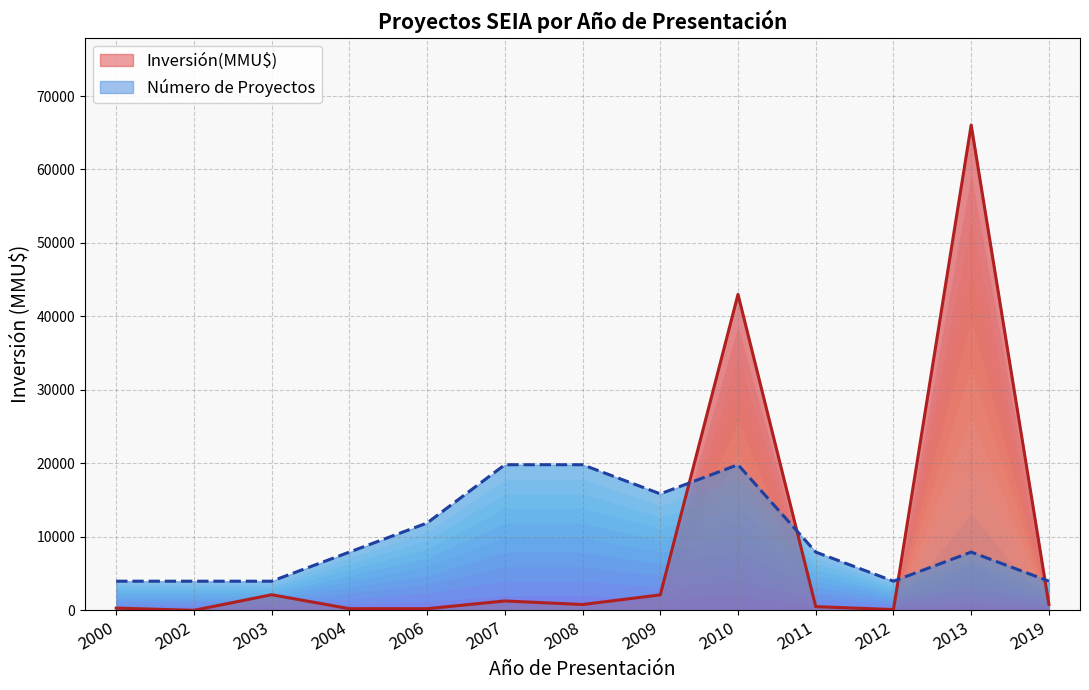

What is the sum of all Inversión(MMU$) values?

117481.0